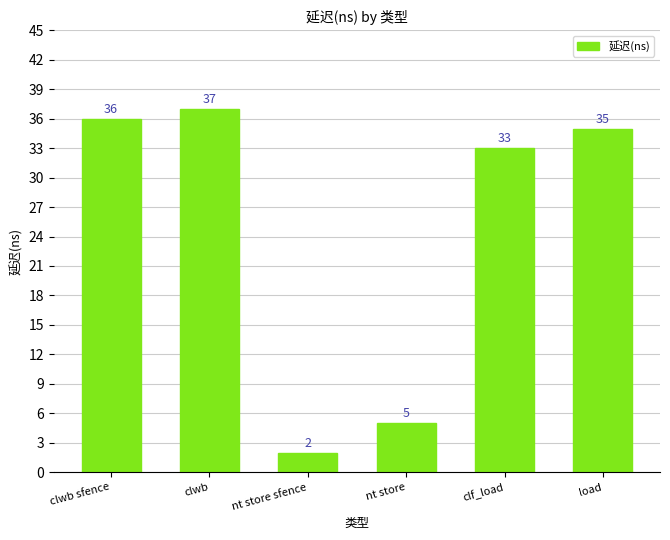

Is it true that the value at clwb is 13?

False